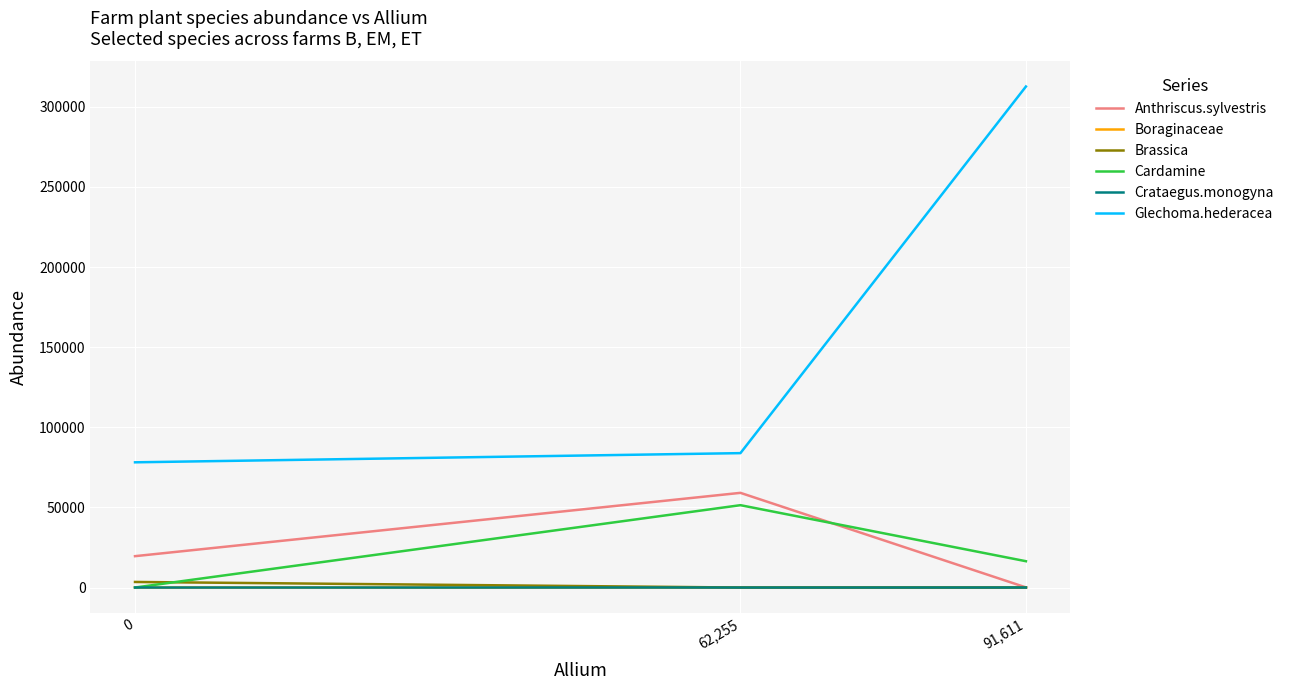

What are all the series names shown in the legend?

Anthriscus.sylvestris, Boraginaceae, Brassica, Cardamine, Crataegus.monogyna, Glechoma.hederacea